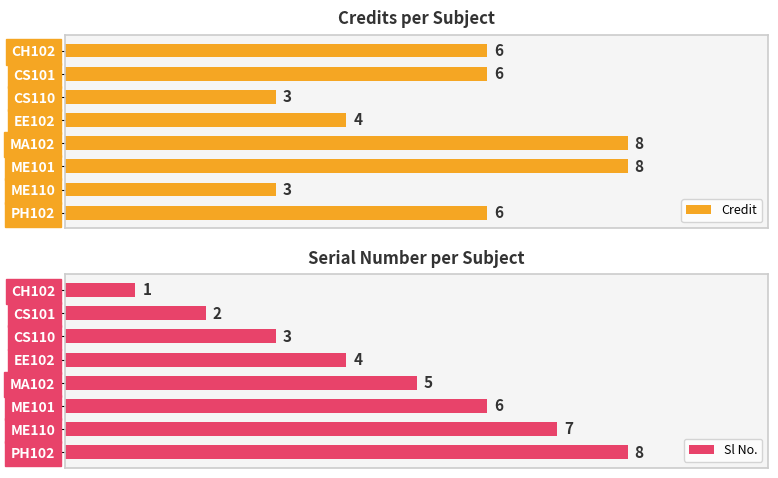

Reading left to right, list all the values displayed in this chart.

Credit: 6	6	3	4	8	8	3	6
Sl No.: 1	2	3	4	5	6	7	8